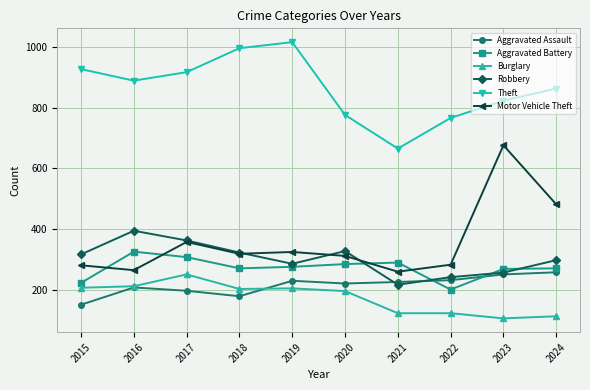

Read the Motor Vehicle Theft value at 2015.

280